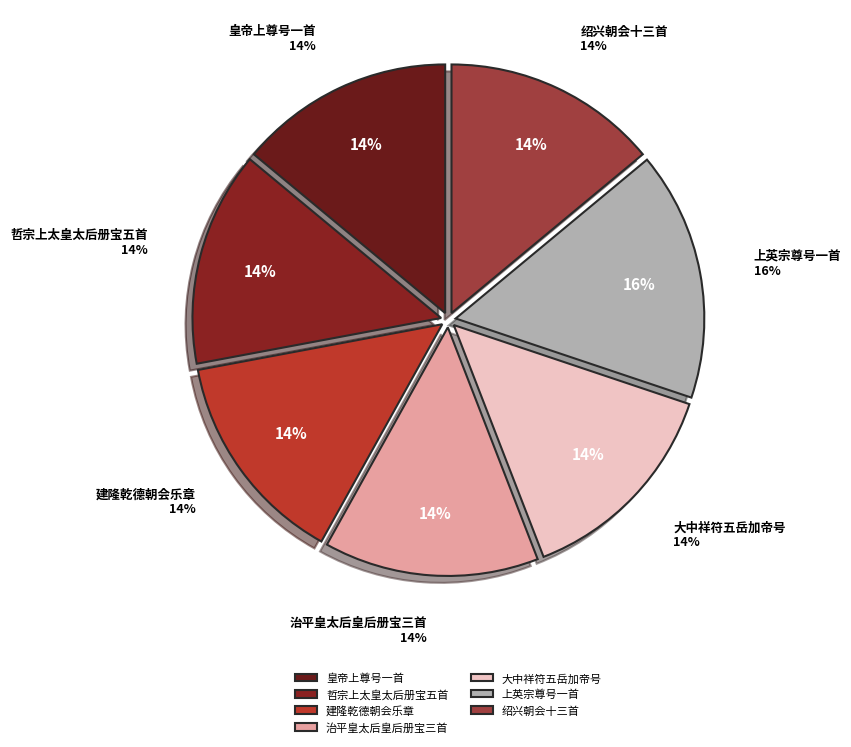

The 皇帝上尊号一首 册宝入门用《正安》。 slice represents 22% of the pie. True or false?

False